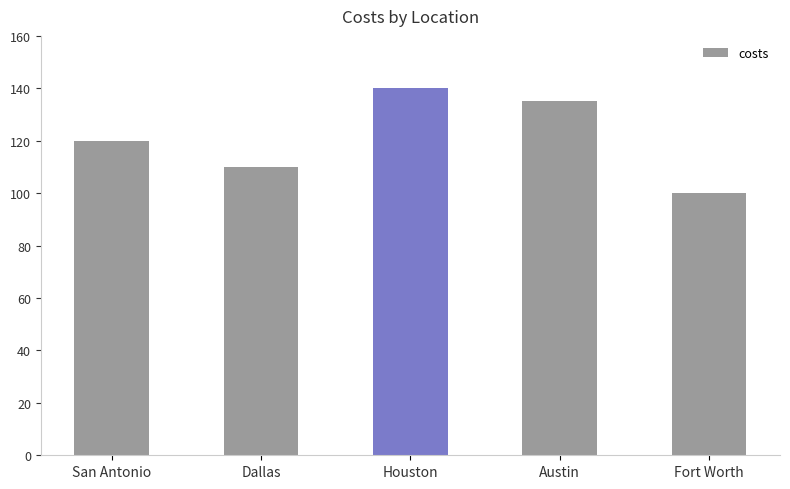

Between San Antonio and Austin, which is larger?

Austin